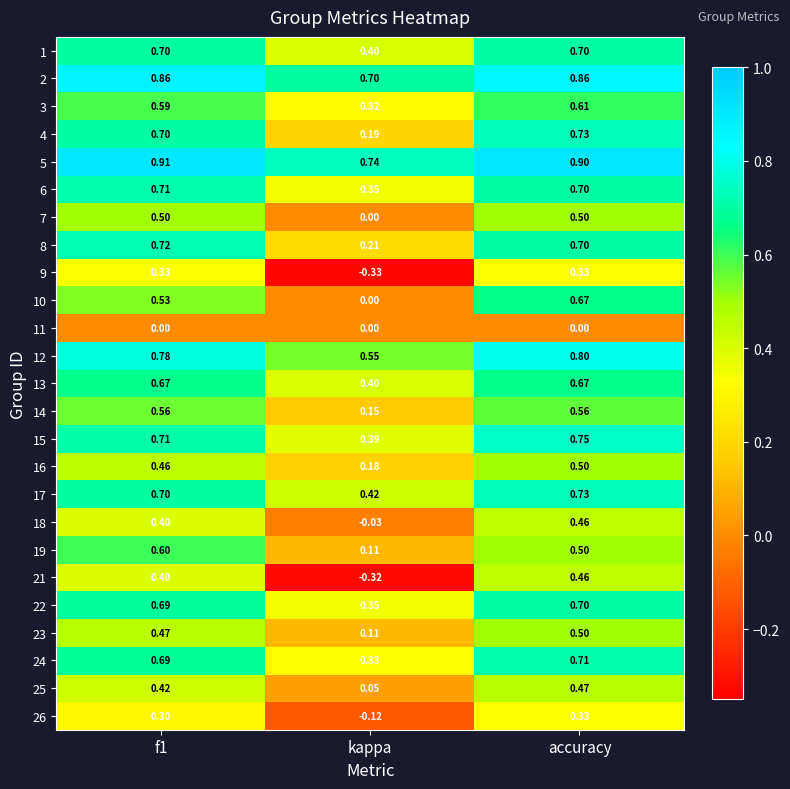

At which category is the sum across all series the highest?

accuracy